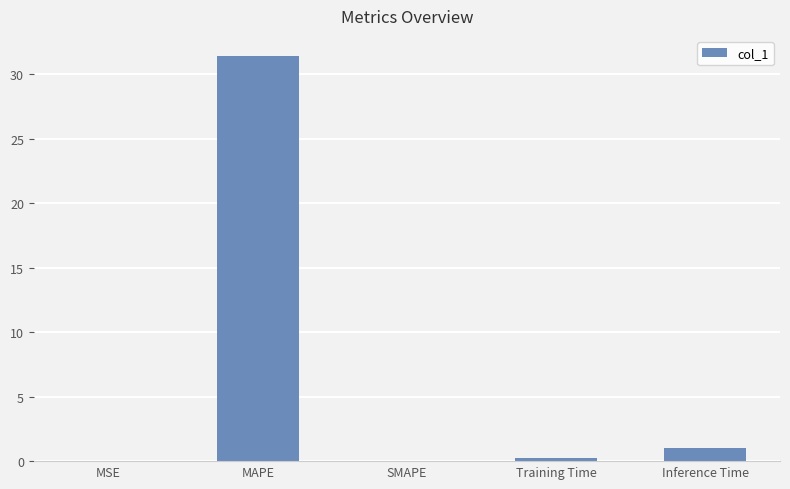

Are the bars horizontal?

No